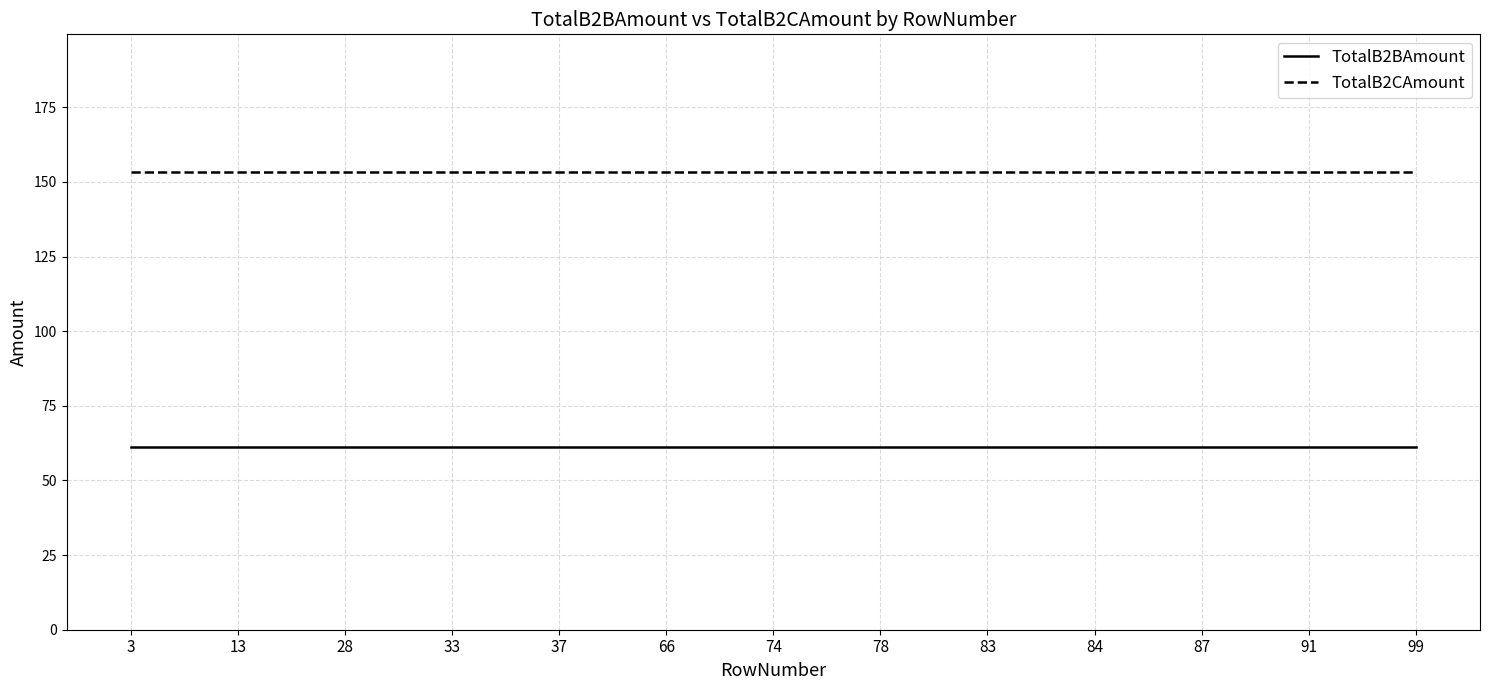

What is the lowest value of the TotalB2CAmount series?

153.4